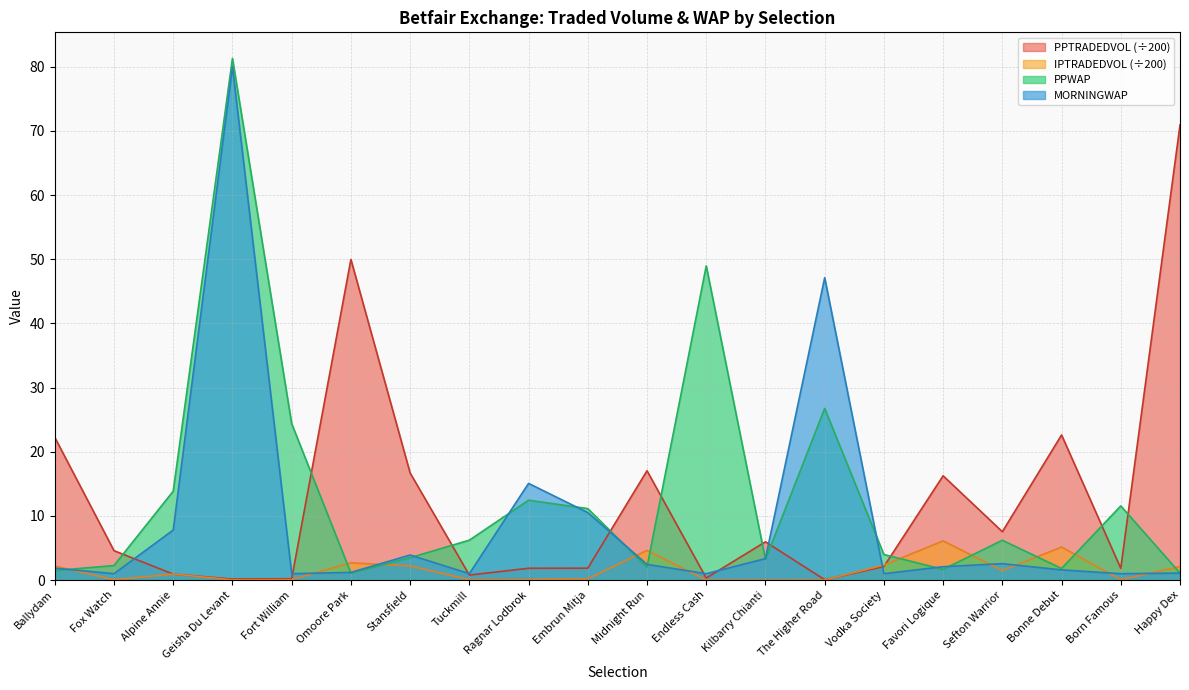

Reading left to right, transcribe all the data shown in this chart.

PPWAP: Ballydam=1.5	Fox Watch=2.3	Alpine Annie=13.9	Geisha Du Levant=81.3	Fort William=24.4	Omoore Park=1.1	Stansfield=3.5	Tuckmill=6.2	Ragnar Lodbrok=12.4	Embrun Mitja=11.1	Midnight Run=2.0	Endless Cash=49.0	Kilbarry Chianti=3.2	The Higher Road=26.8	Vodka Society=4.0	Favori Logique=1.7	Sefton Warrior=6.2	Bonne Debut=1.8	Born Famous=11.6	Happy Dex=1.1
MORNINGWAP: Ballydam=1.9	Fox Watch=1.0	Alpine Annie=7.8	Geisha Du Levant=80.0	Fort William=1.0	Omoore Park=1.2	Stansfield=3.9	Tuckmill=1.0	Ragnar Lodbrok=15.1	Embrun Mitja=10.5	Midnight Run=2.5	Endless Cash=1.0	Kilbarry Chianti=3.4	The Higher Road=47.1	Vodka Society=1.0	Favori Logique=2.1	Sefton Warrior=2.6	Bonne Debut=1.6	Born Famous=1.0	Happy Dex=1.1
PPTRADEDVOL: Ballydam=22.2	Fox Watch=4.6	Alpine Annie=0.9	Geisha Du Levant=0.2	Fort William=0.2	Omoore Park=50.0	Stansfield=16.7	Tuckmill=0.8	Ragnar Lodbrok=1.8	Embrun Mitja=1.9	Midnight Run=17.0	Endless Cash=0.3	Kilbarry Chianti=6.0	The Higher Road=0.1	Vodka Society=2.1	Favori Logique=16.3	Sefton Warrior=7.5	Bonne Debut=22.6	Born Famous=1.8	Happy Dex=70.9
IPTRADEDVOL: Ballydam=2.2	Fox Watch=0.1	Alpine Annie=0.9	Geisha Du Levant=0.0	Fort William=0.1	Omoore Park=2.7	Stansfield=2.2	Tuckmill=0.1	Ragnar Lodbrok=0.1	Embrun Mitja=0.2	Midnight Run=4.6	Endless Cash=0.0	Kilbarry Chianti=0.0	The Higher Road=0.0	Vodka Society=2.3	Favori Logique=6.1	Sefton Warrior=1.5	Bonne Debut=5.2	Born Famous=0.1	Happy Dex=2.1